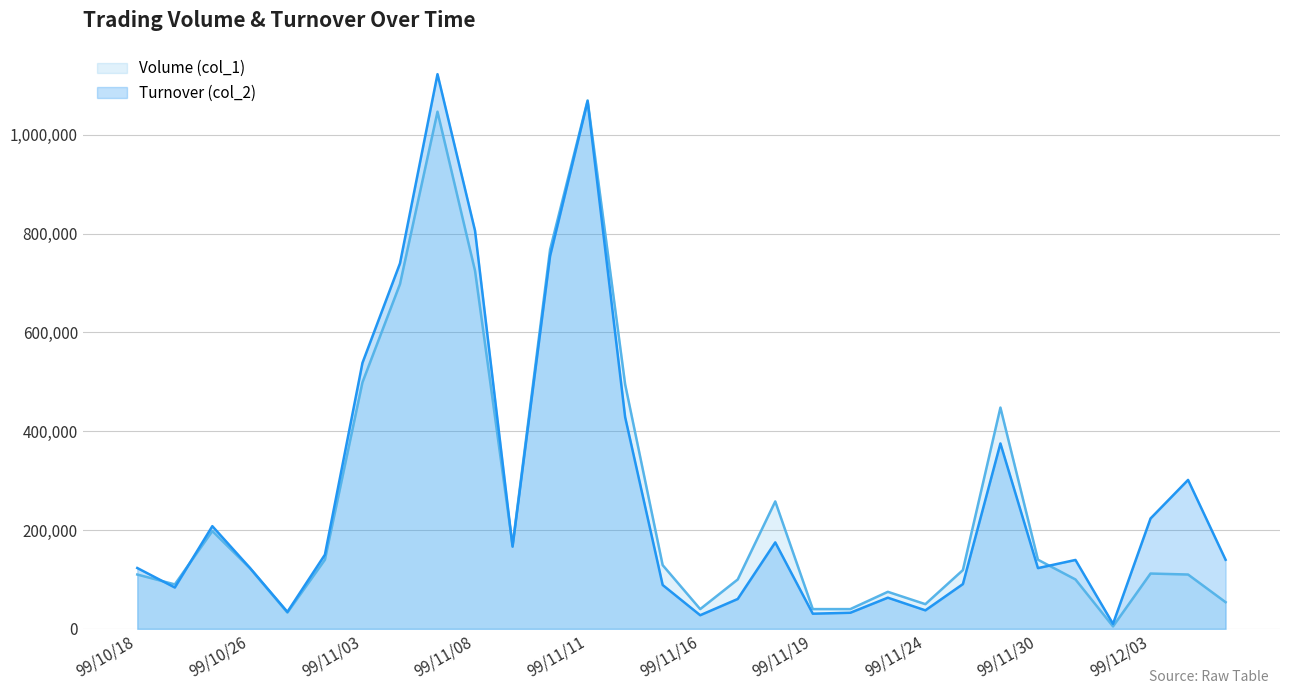

Between 99/12/03 and 99/11/18, which is larger?

99/11/18